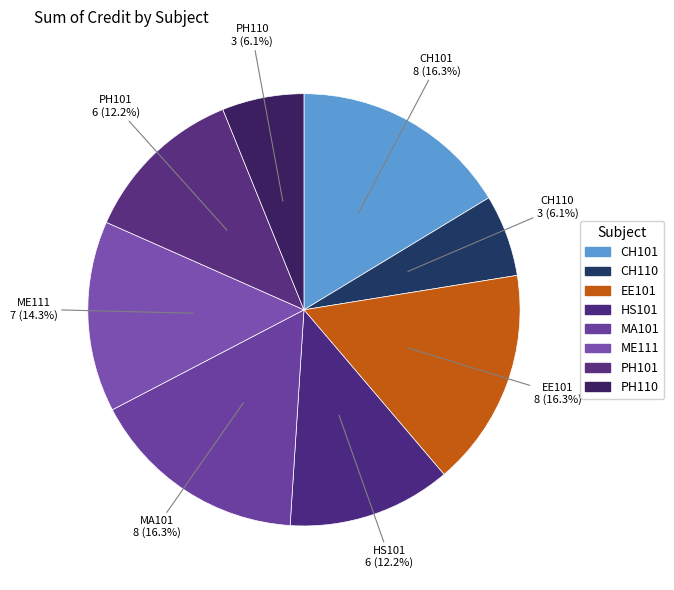

To the nearest percent, what is the difference between the EE101 and PH101 slice percentages?

4%